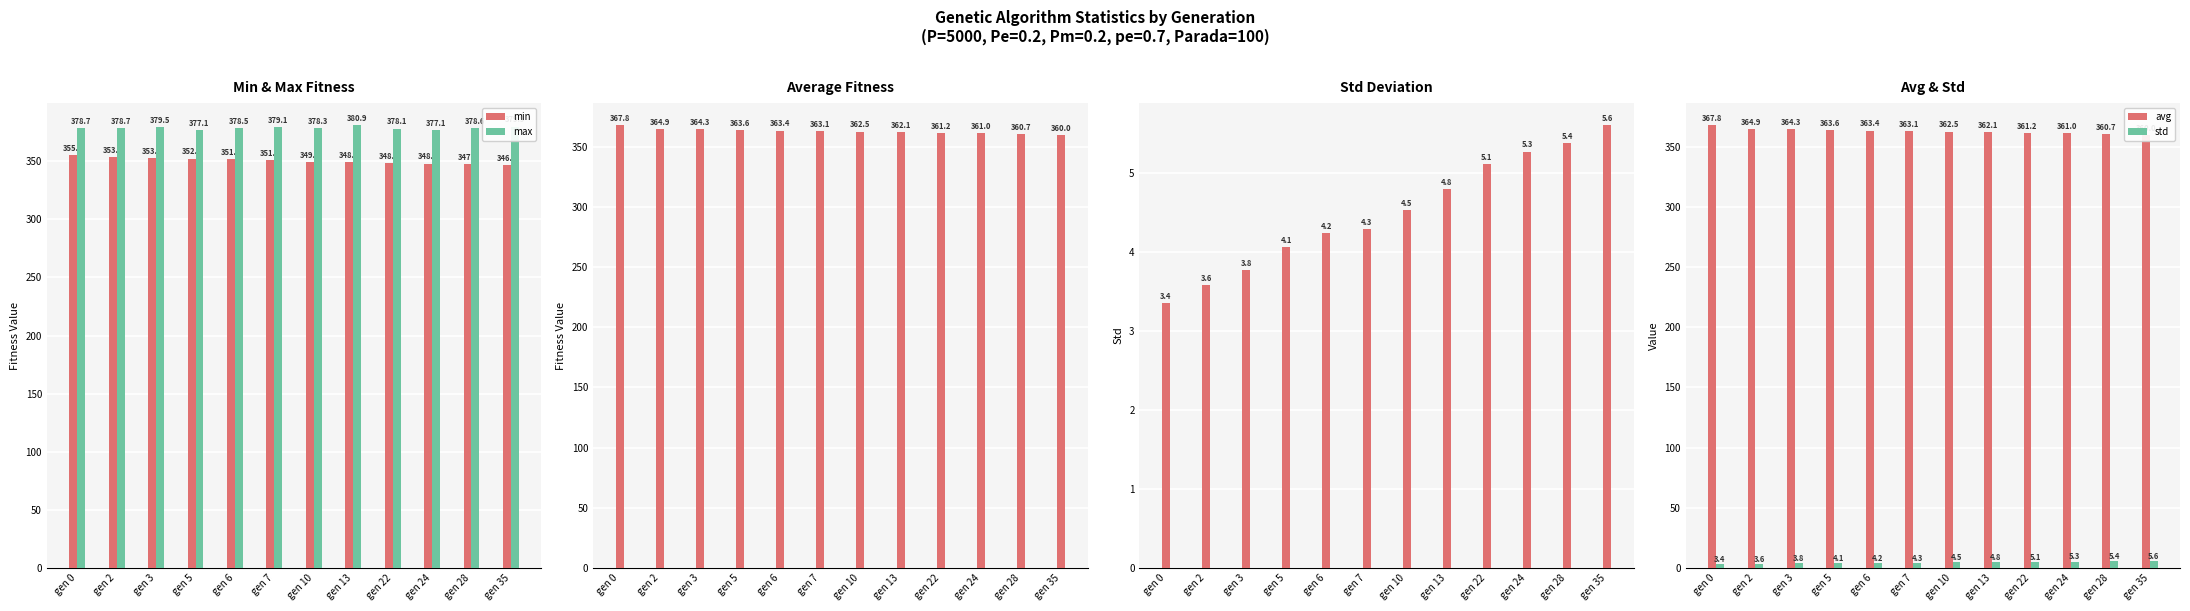

What is the value of the avg bar at the 8th from the left?

362.1